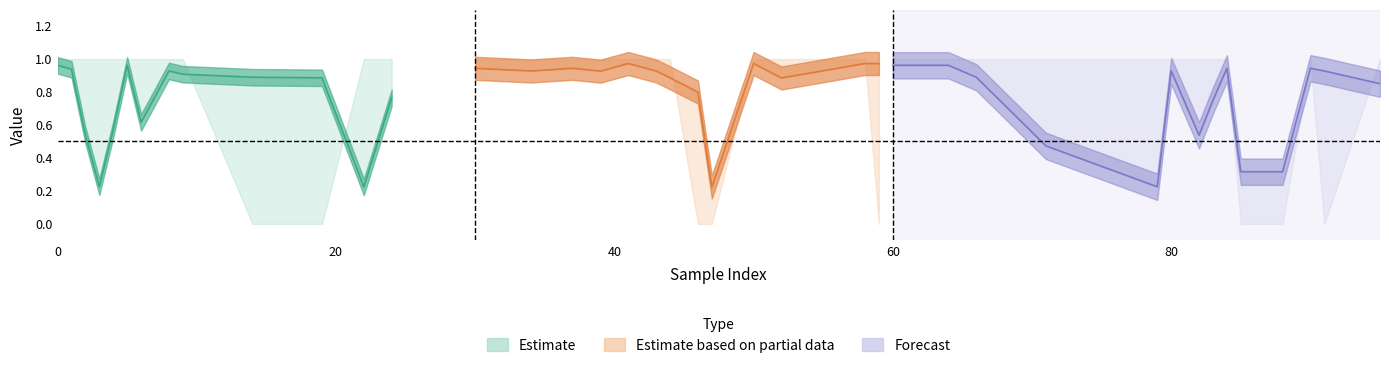

Is the value of y_pred at 6 greater than the value of y_true at 44?

No